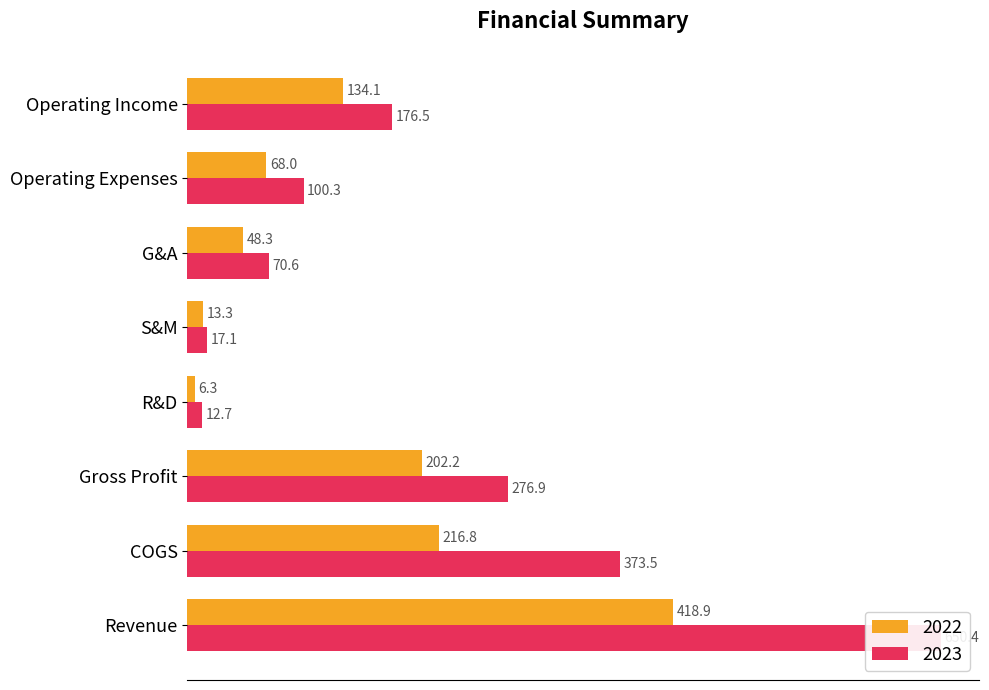

Are the bars horizontal?

Yes